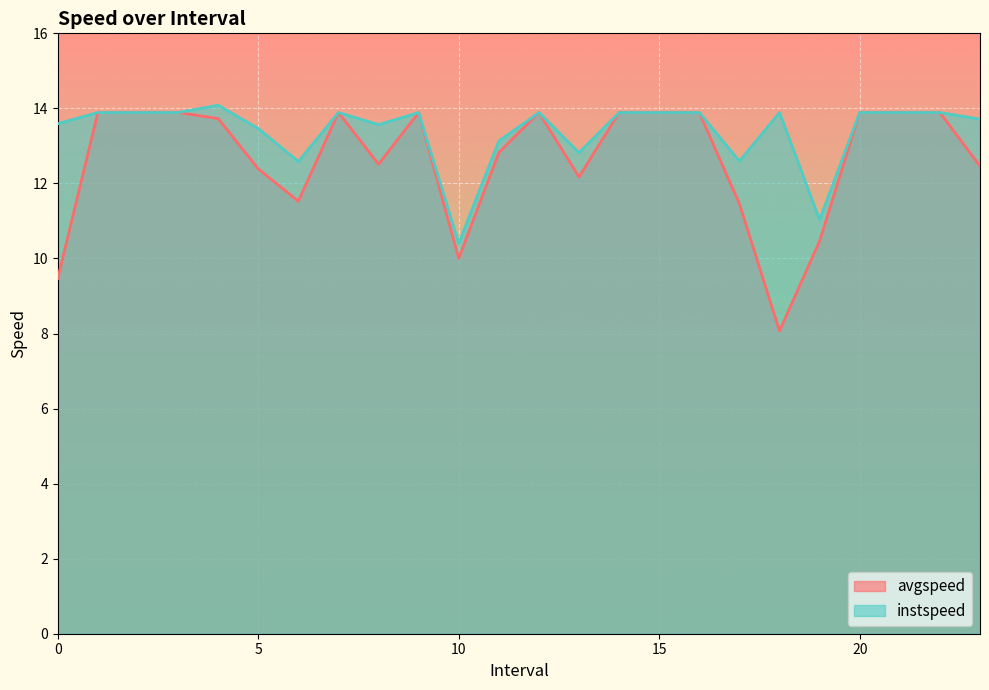

What is the average value of the avgspeed series?

12.7